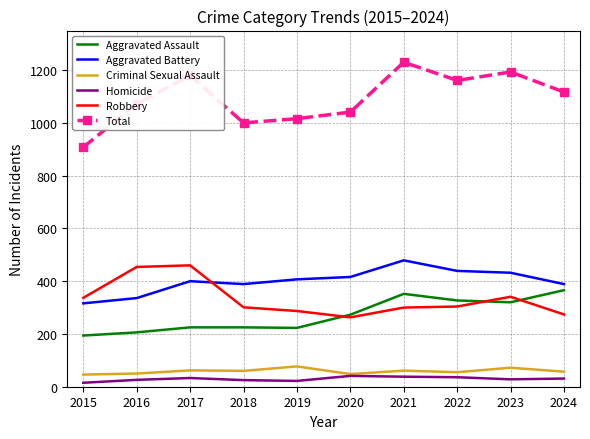

True or false: Aggravated Assault has a value of 225 at 2018.

True